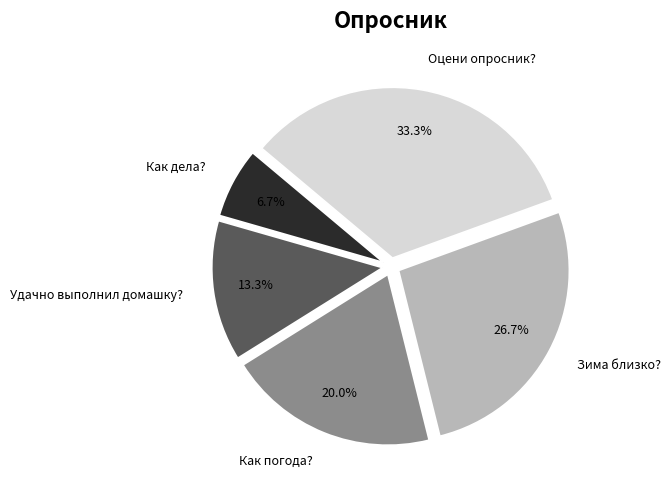

The Зима близко? slice represents 27% of the pie. True or false?

True